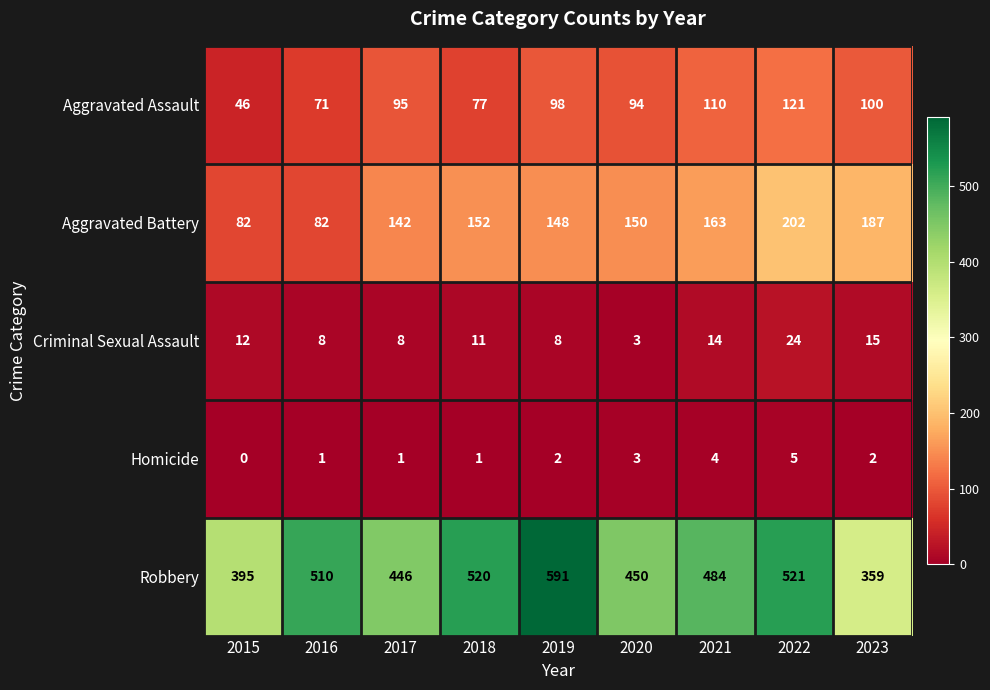

At 2017, list the series in order from largest to smallest.

Robbery, Aggravated Battery, Aggravated Assault, Criminal Sexual Assault, Homicide